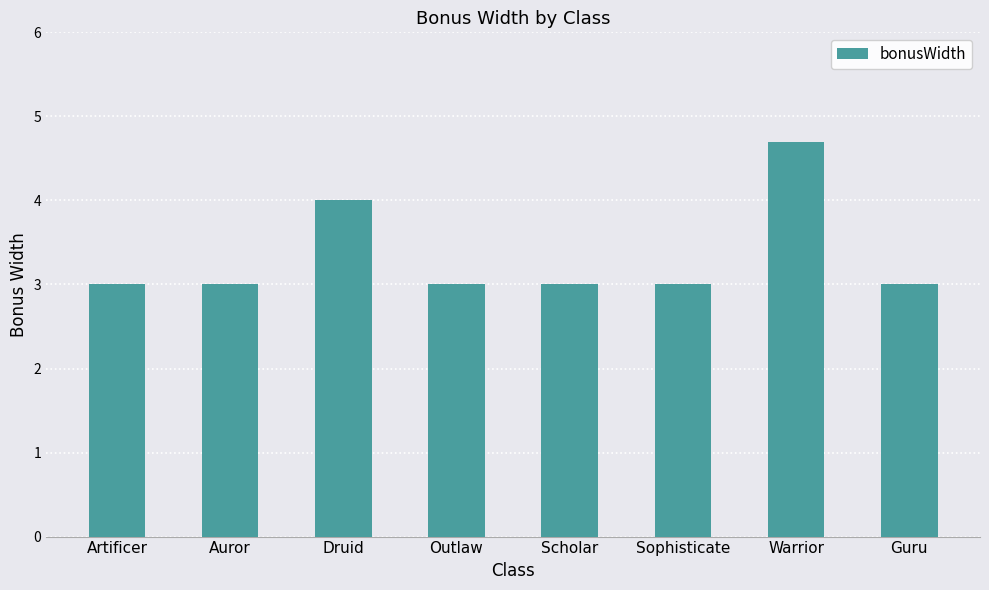

Reading left to right, extract all data points from this chart.

Artificer=3.0	Auror=3.0	Druid=4.0	Outlaw=3.0	Scholar=3.0	Sophisticate=3.0	Warrior=4.7	Guru=3.0